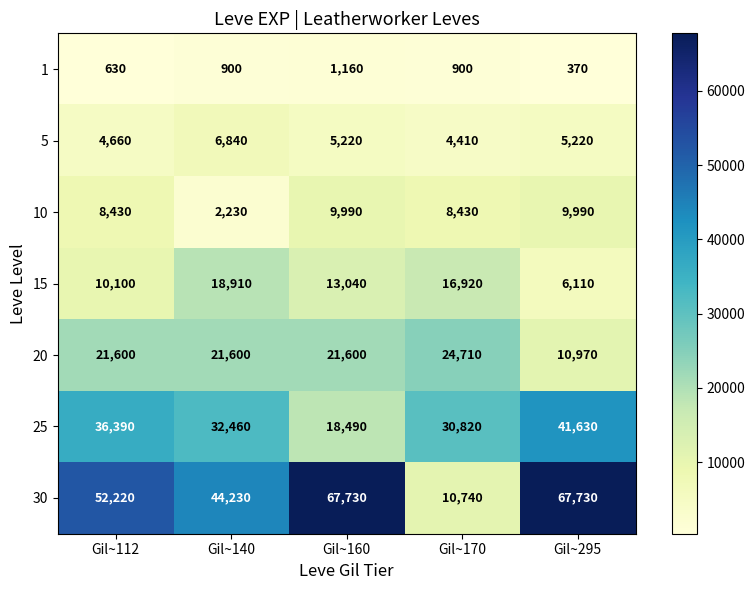

Which series has the widest spread of values?

30